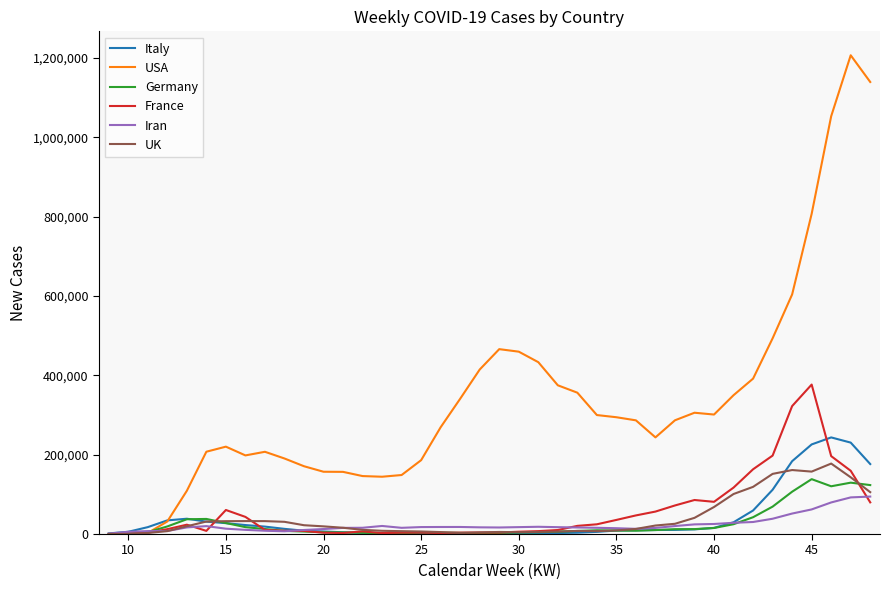

What is the highest value of the USA series?

1206283